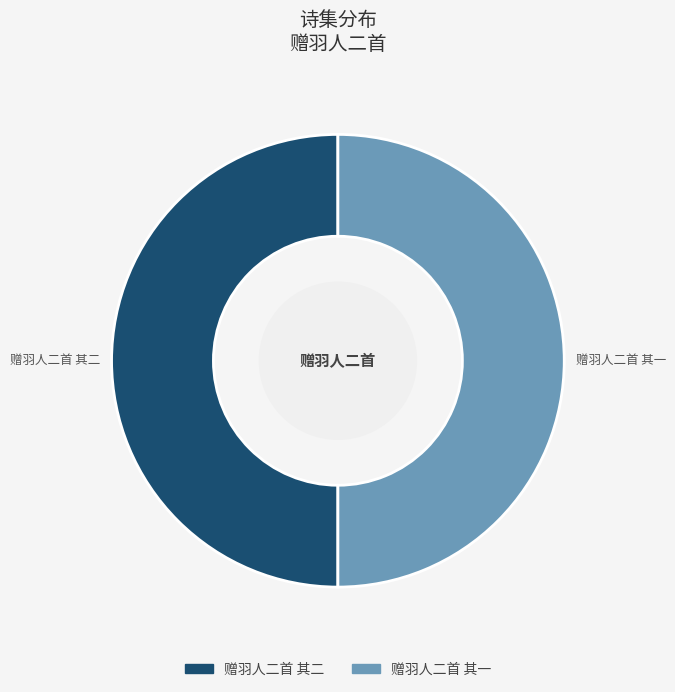

True or false: 赠羽人二首 其二 accounts for 50% of the total.

True